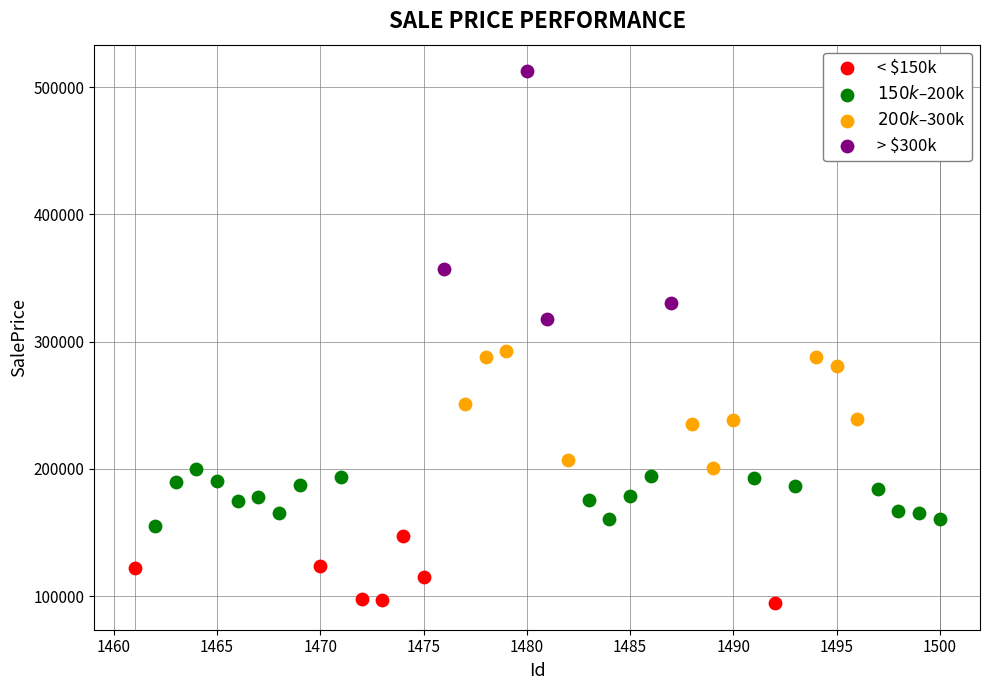

Which series reaches the minimum Y coordinate?

< $150k